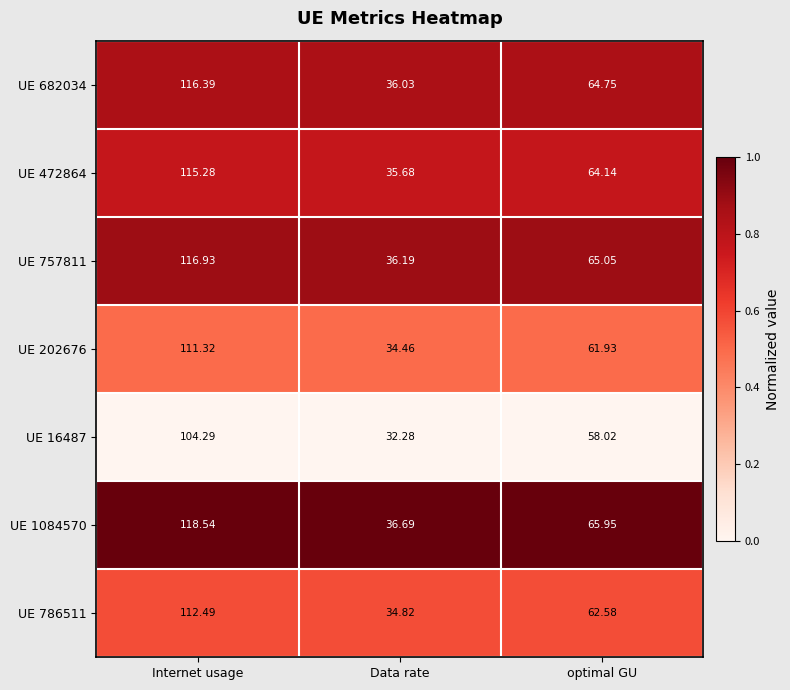

Rank the series at optimal GU from lowest to highest value.

UE 16487, UE 202676, UE 786511, UE 472864, UE 682034, UE 757811, UE 1084570